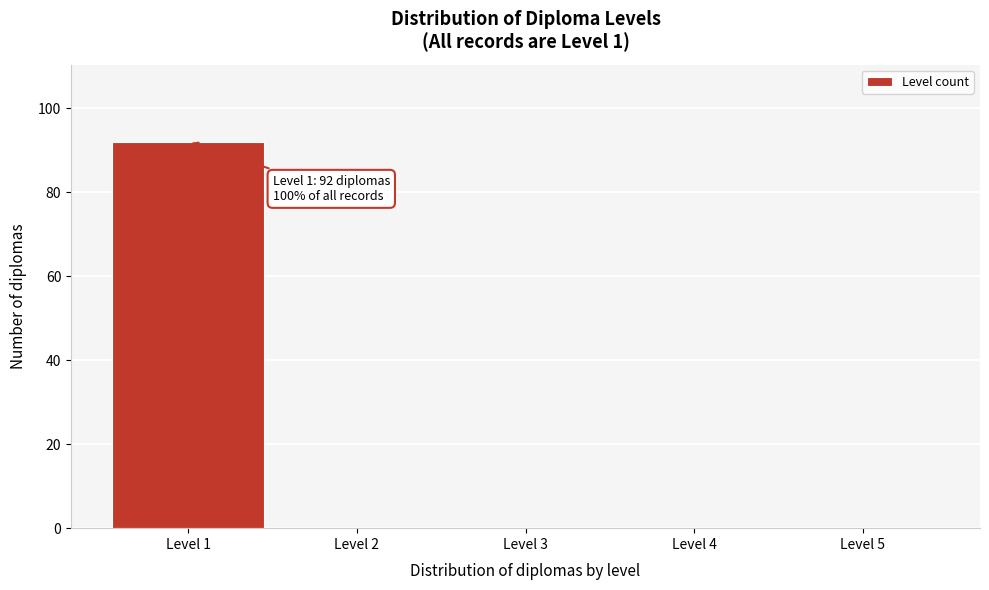

Reading right to left, transcribe all the data shown in this chart.

Level 5=0	Level 4=0	Level 3=0	Level 2=0	Level 1=92